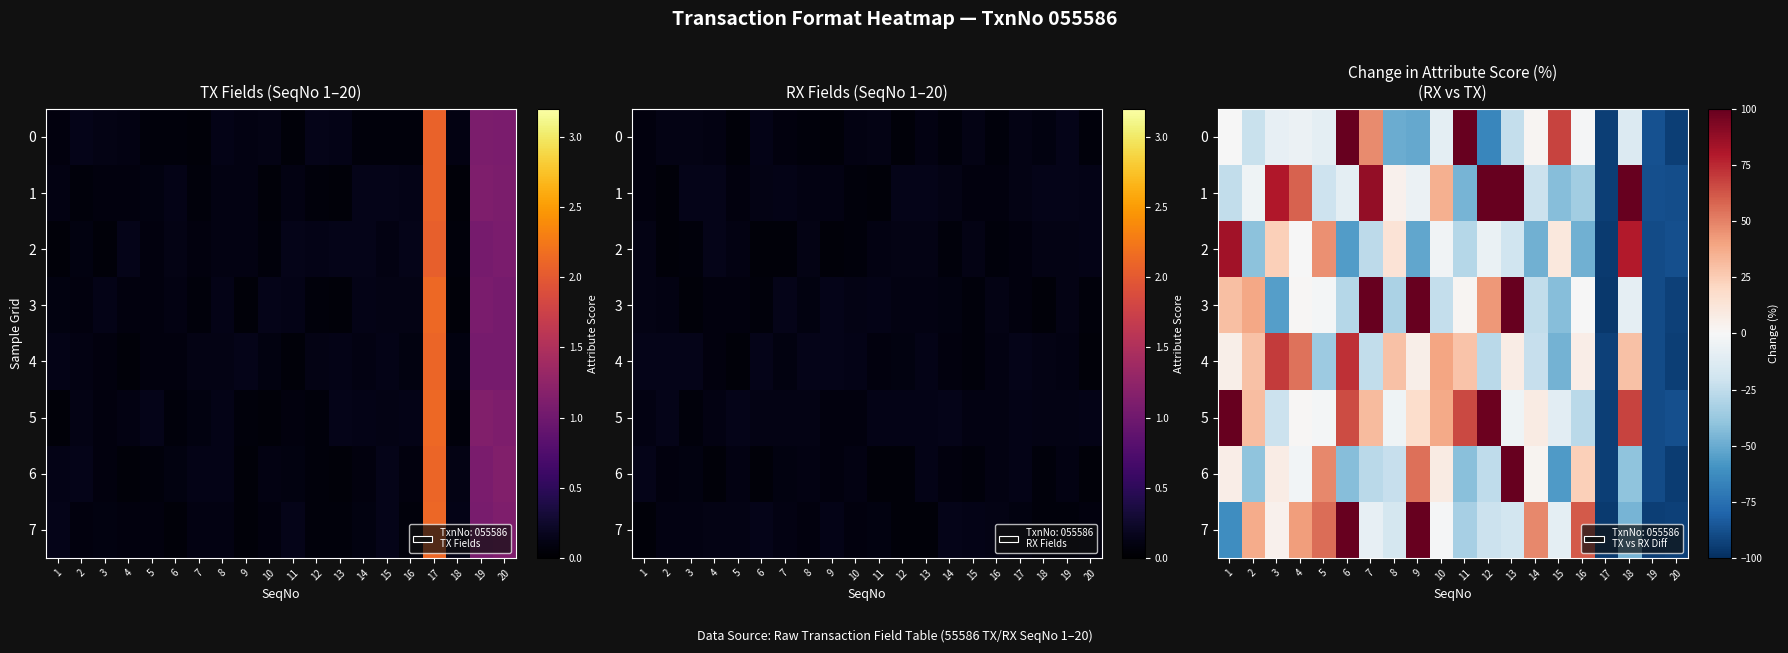

What is the sum of all 6 values?

-313.4